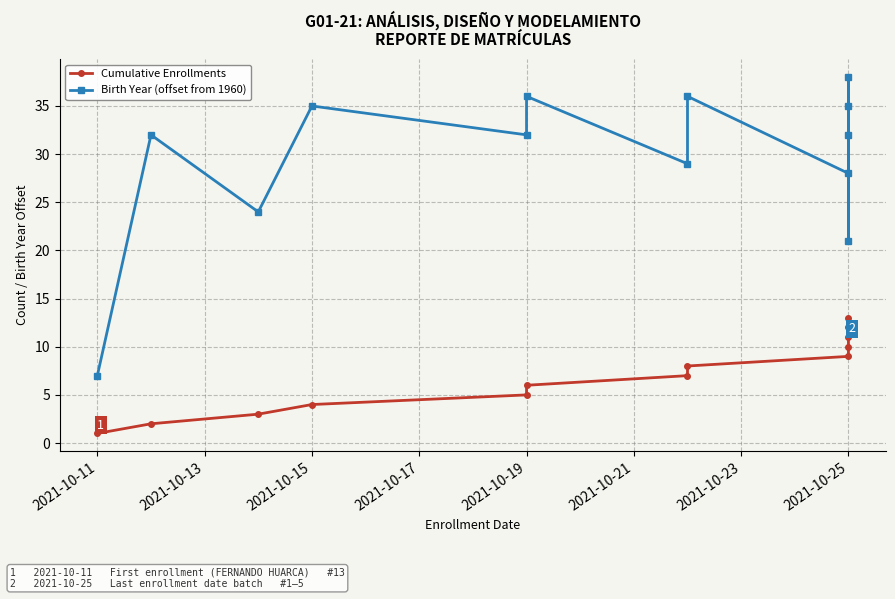

What is the label of the 11th point from the right?

2021-10-15